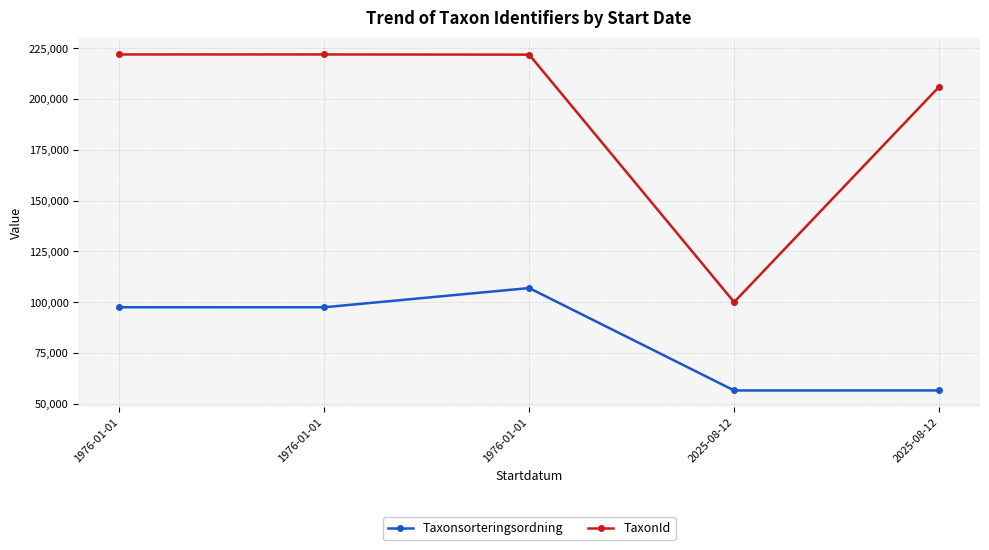

The TaxonId series shows 100092 at 2025-08-12. True or false?

True